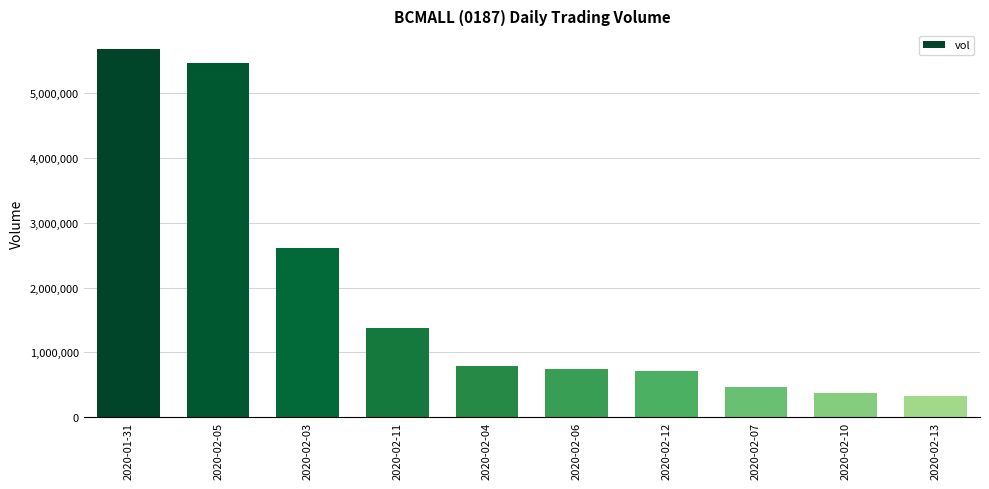

What is the label of the 9th bar from the right?

2020-02-05